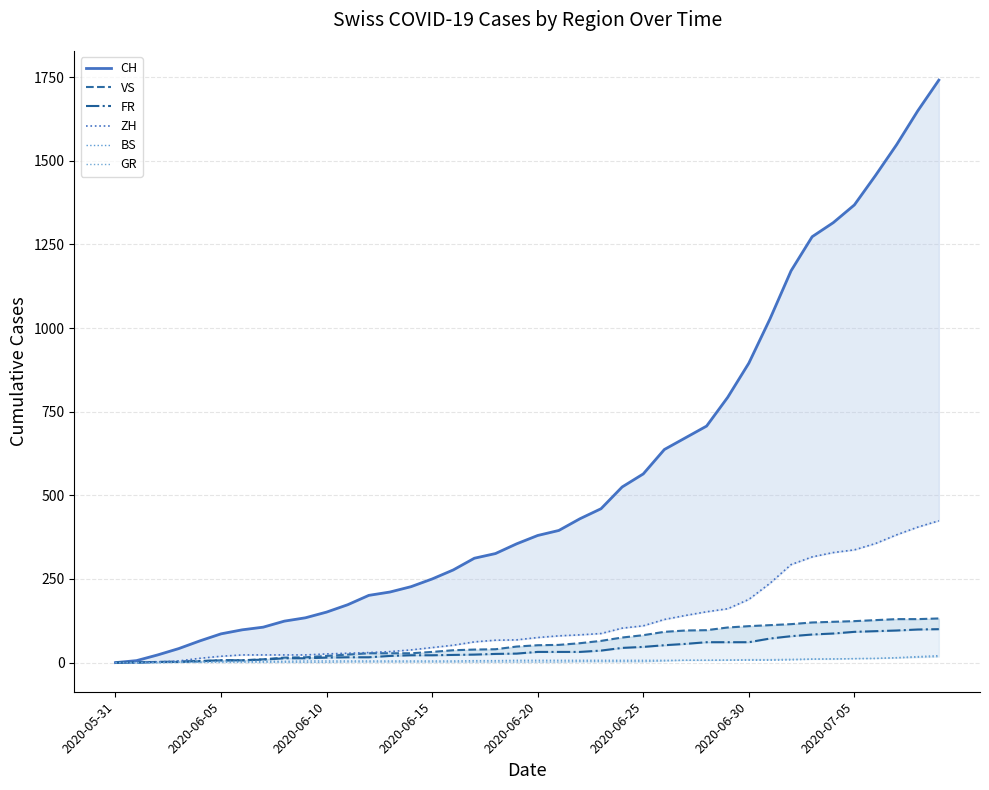

At which category does the chart reach its minimum across all series?

2020-05-31